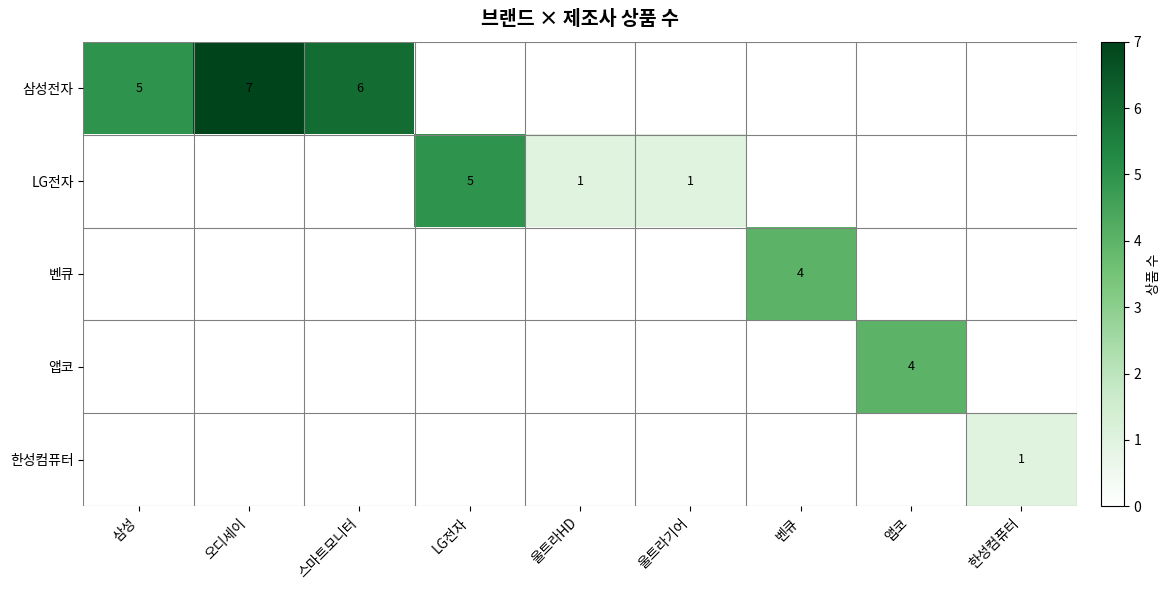

At how many categories does at least one series exceed 0?

9